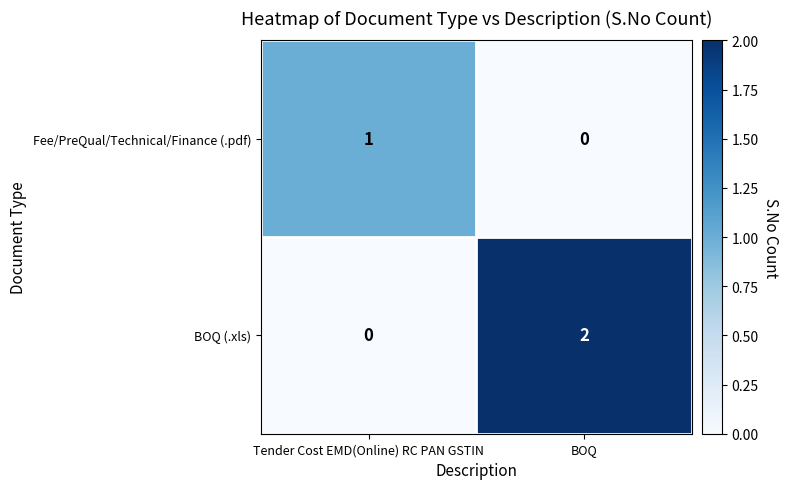

At which label does BOQ (.xls) reach its minimum?

Tender Cost EMD(Online) RC PAN GSTIN